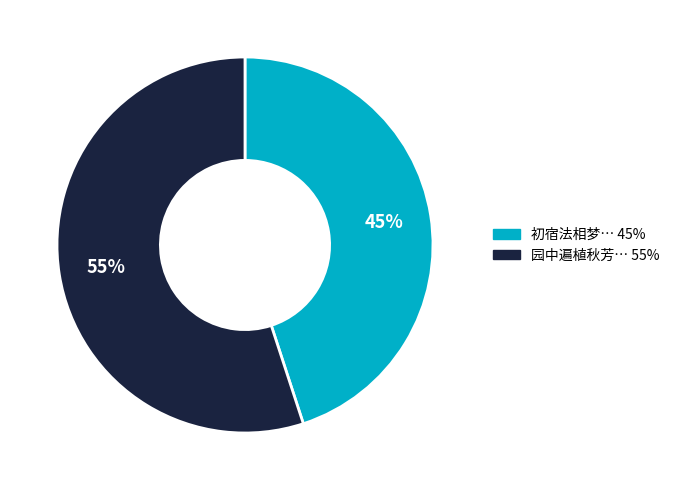

To the nearest percent, what is the difference between the largest and smallest slice percentages?

10%